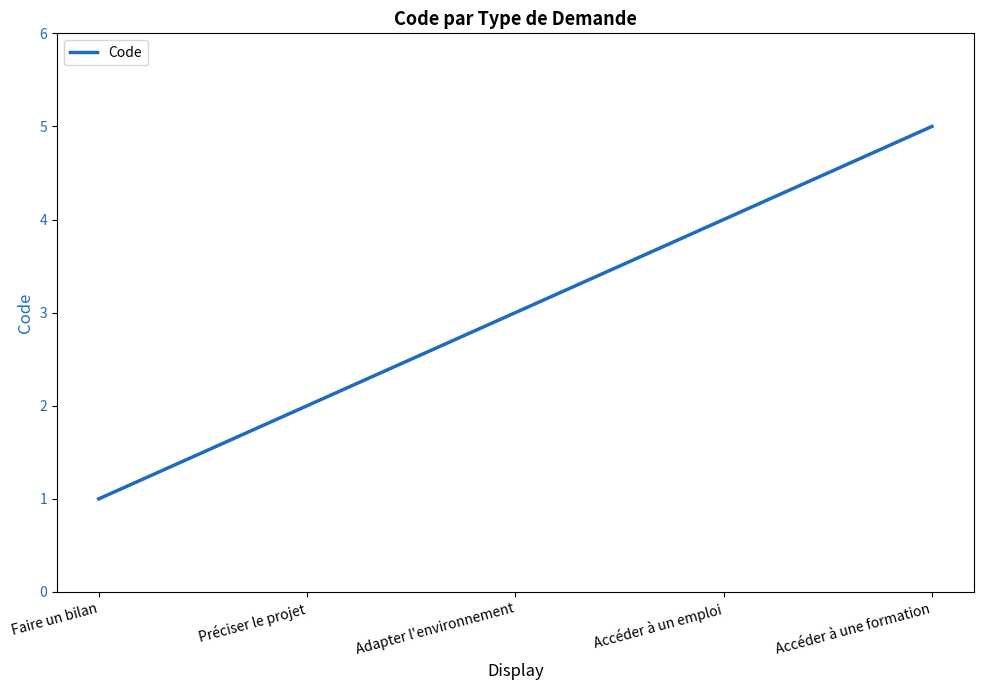

Which label corresponds to the smallest value in the chart?

Faire un bilan